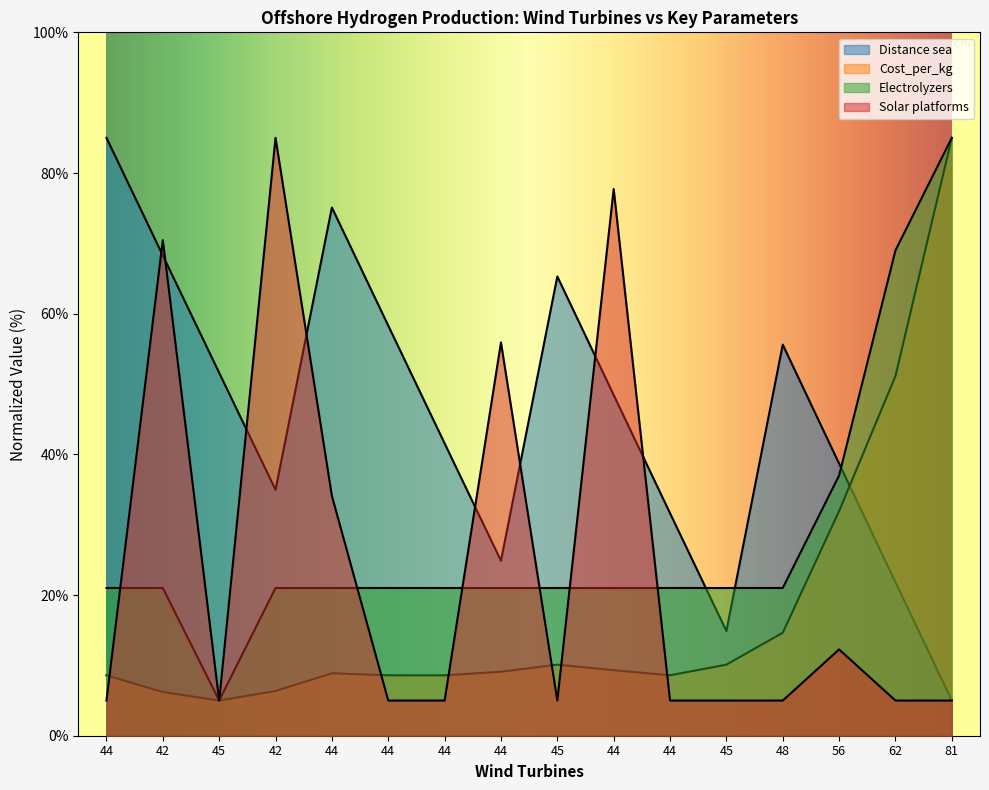

Reading left to right, transcribe all the data shown in this chart.

Distance sea: 85.0	68.3	51.6	35.0	75.1	58.3	41.6	24.9	65.3	48.4	31.6	14.9	55.6	38.7	21.8	5.0
Cost_per_kg: 8.6	6.2	5.0	6.4	8.9	8.6	8.6	9.1	10.1	9.3	8.6	10.1	14.6	31.9	51.1	85.0
Electrolyzers: 21.0	21.0	5.0	21.0	21.0	21.0	21.0	21.0	21.0	21.0	21.0	21.0	21.0	37.0	69.0	85.0
Solar platforms: 5.0	70.5	5.0	85.0	34.1	5.0	5.0	55.9	5.0	77.7	5.0	5.0	5.0	12.3	5.0	5.0